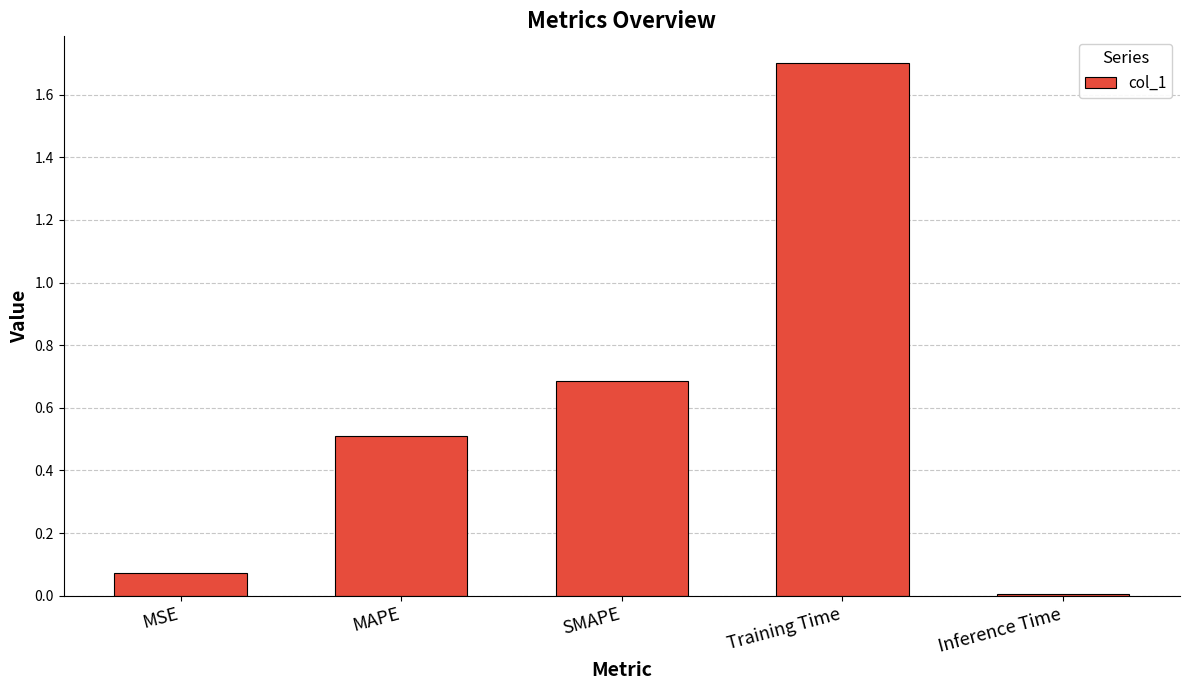

Which category has the lowest value across all series?

Inference Time